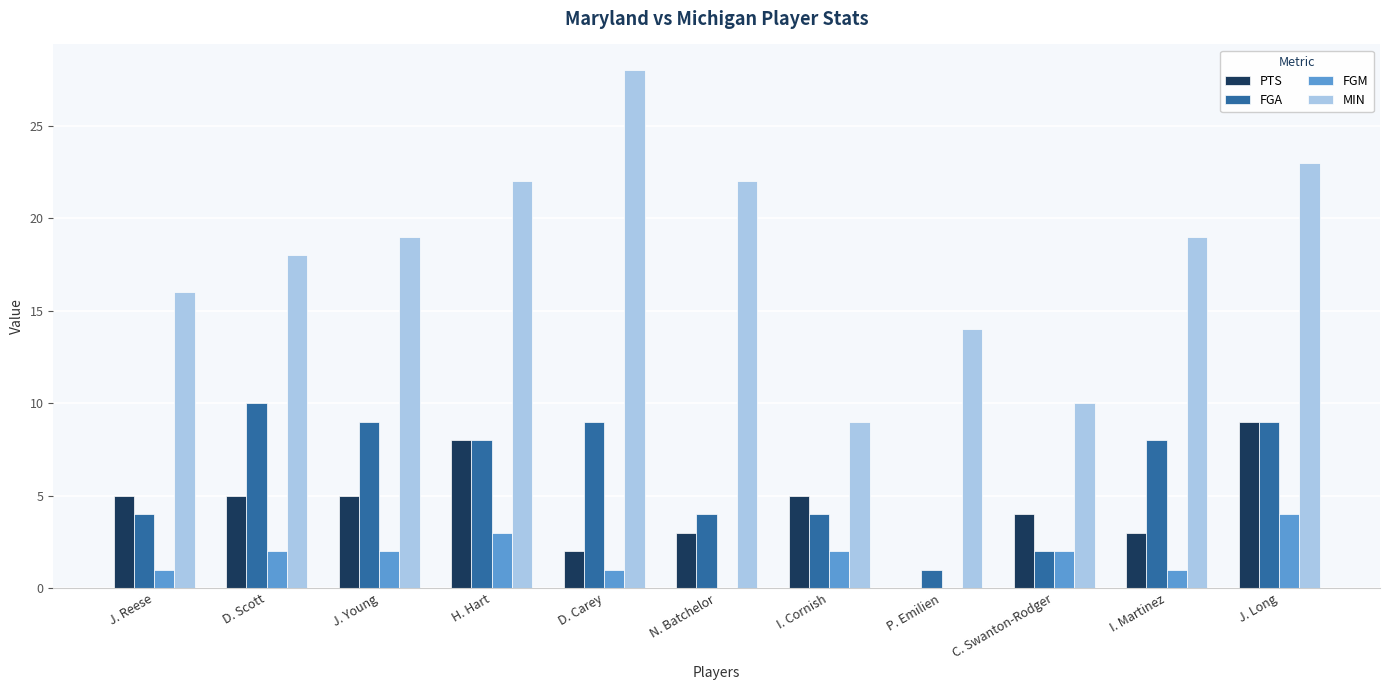

Which series has the largest total across all categories?

MIN